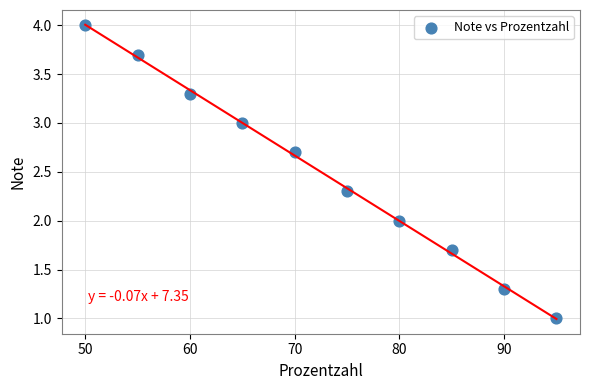

What is the average X value?

72.5